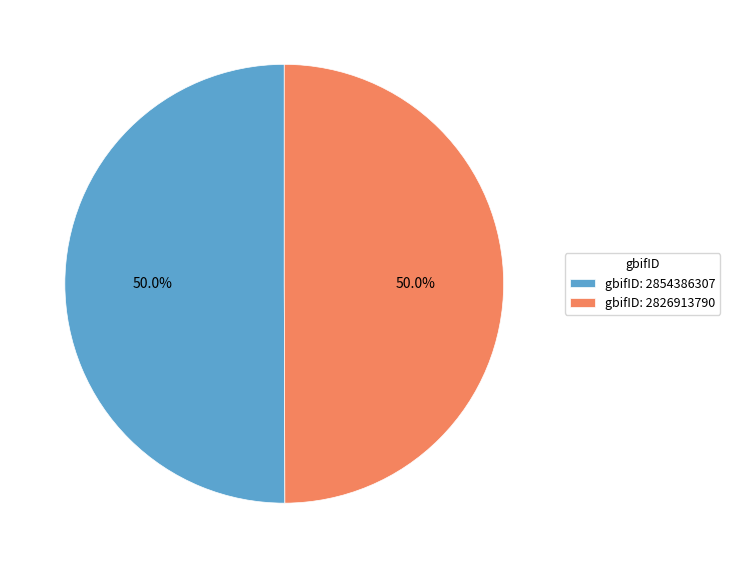

What percentage is NOT represented by gbifID: 2826913790?

50.0%